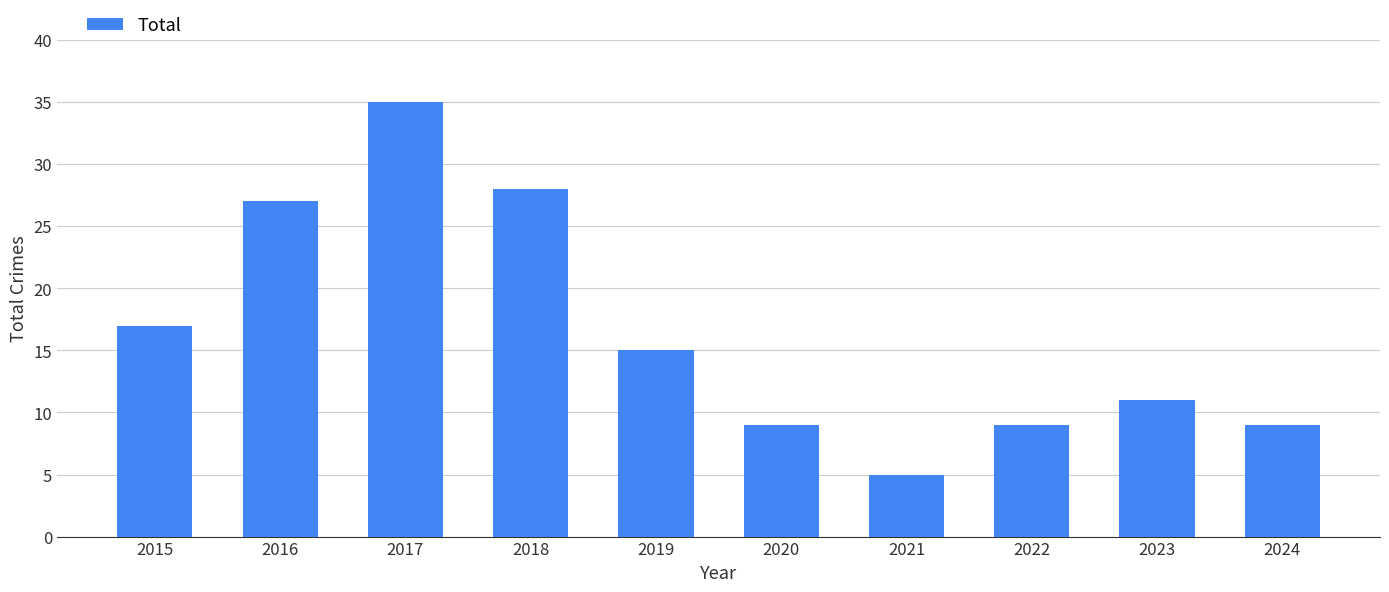

Count the number of data series in this chart.

1